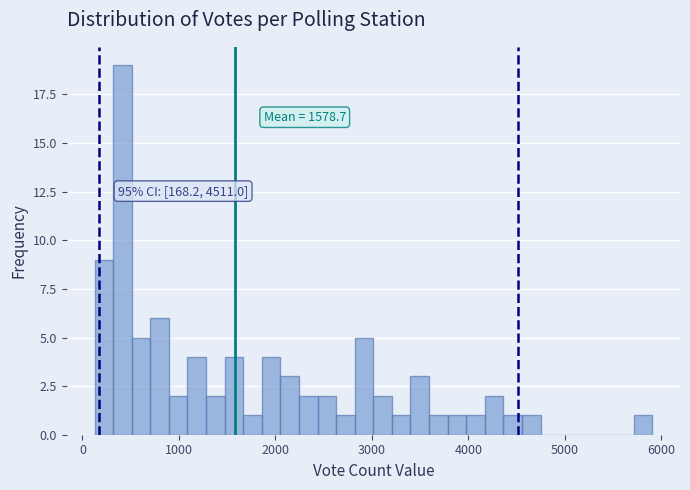

Read against the x-axis, roughly where is the centre of the tallest bar?

400